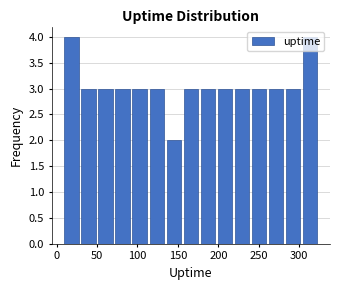

What is the height of the bar covering 200 to 220 on the x-axis? Neither the bar edges nor the heights are printed on the chart, so give them approximately, as read against the axes.

3